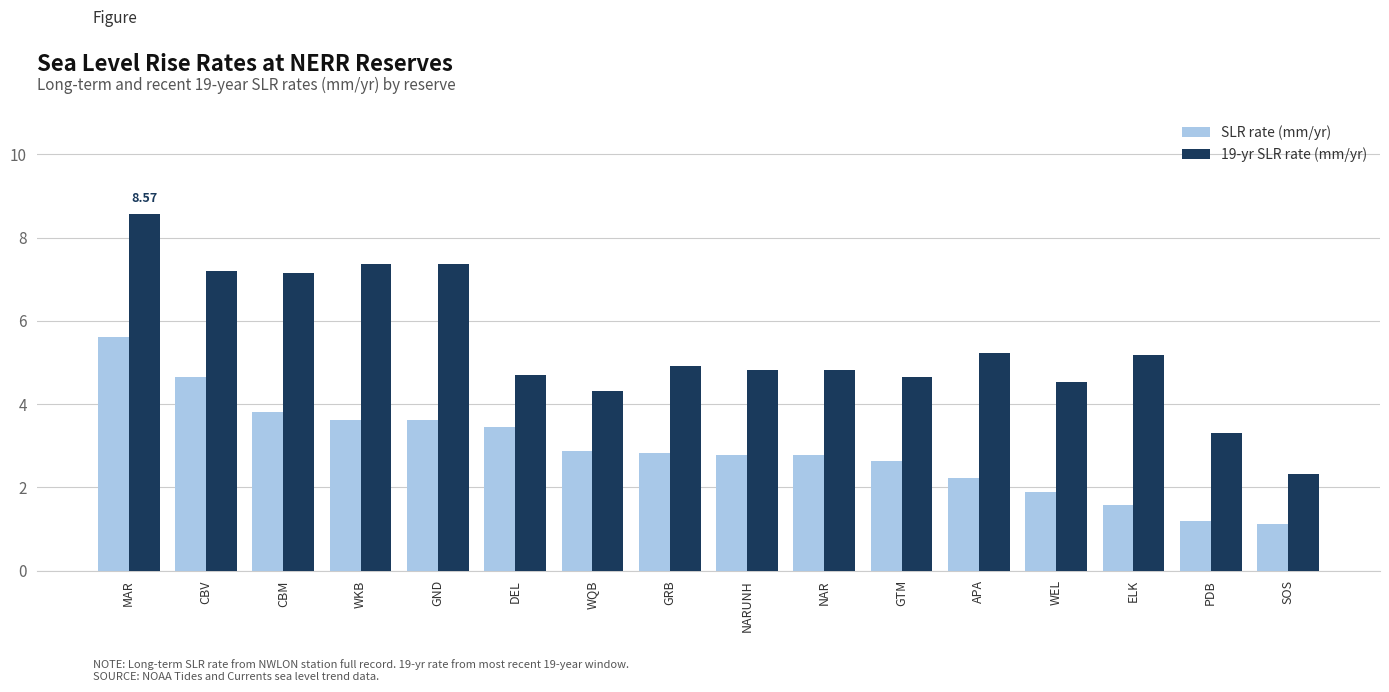

What is the difference between the 19-yr SLR rate (mm/yr) values at WKB and GTM?

2.7